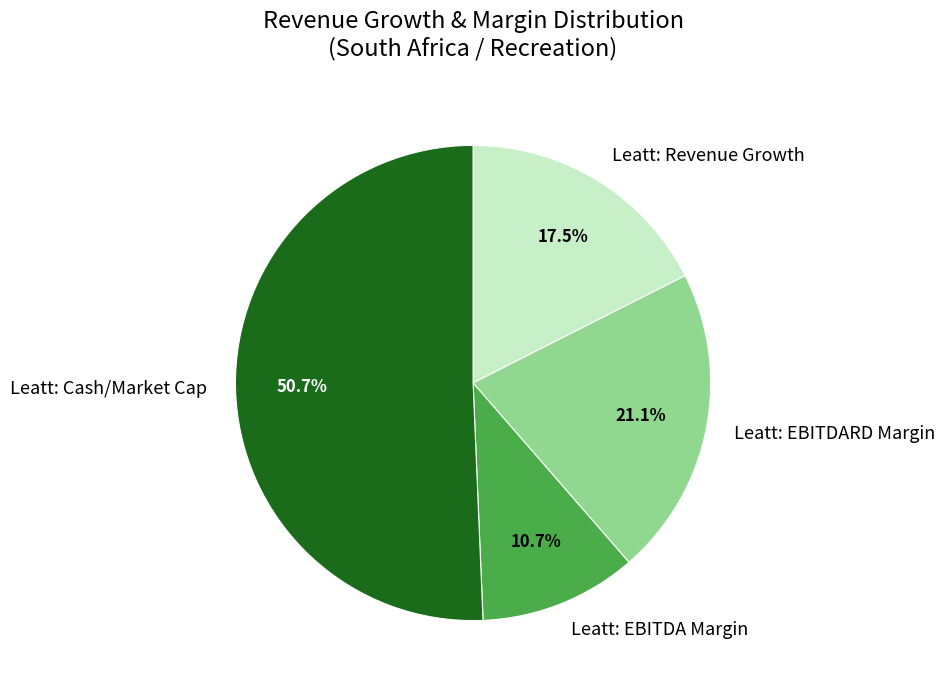

How many segments does this pie chart have?

4